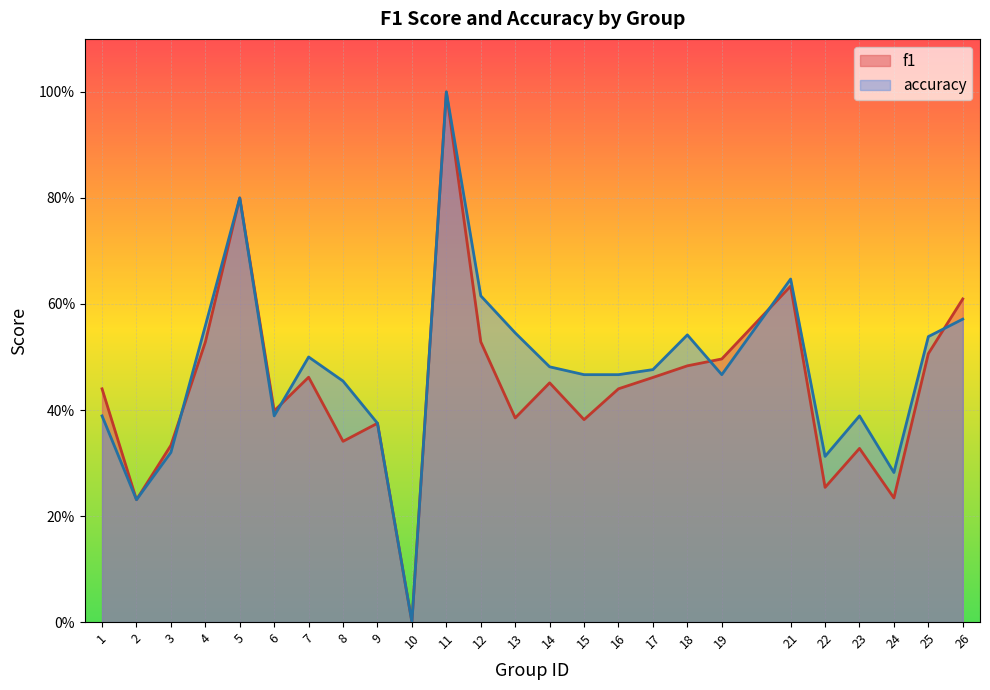

How many lines are shown in the chart?

2